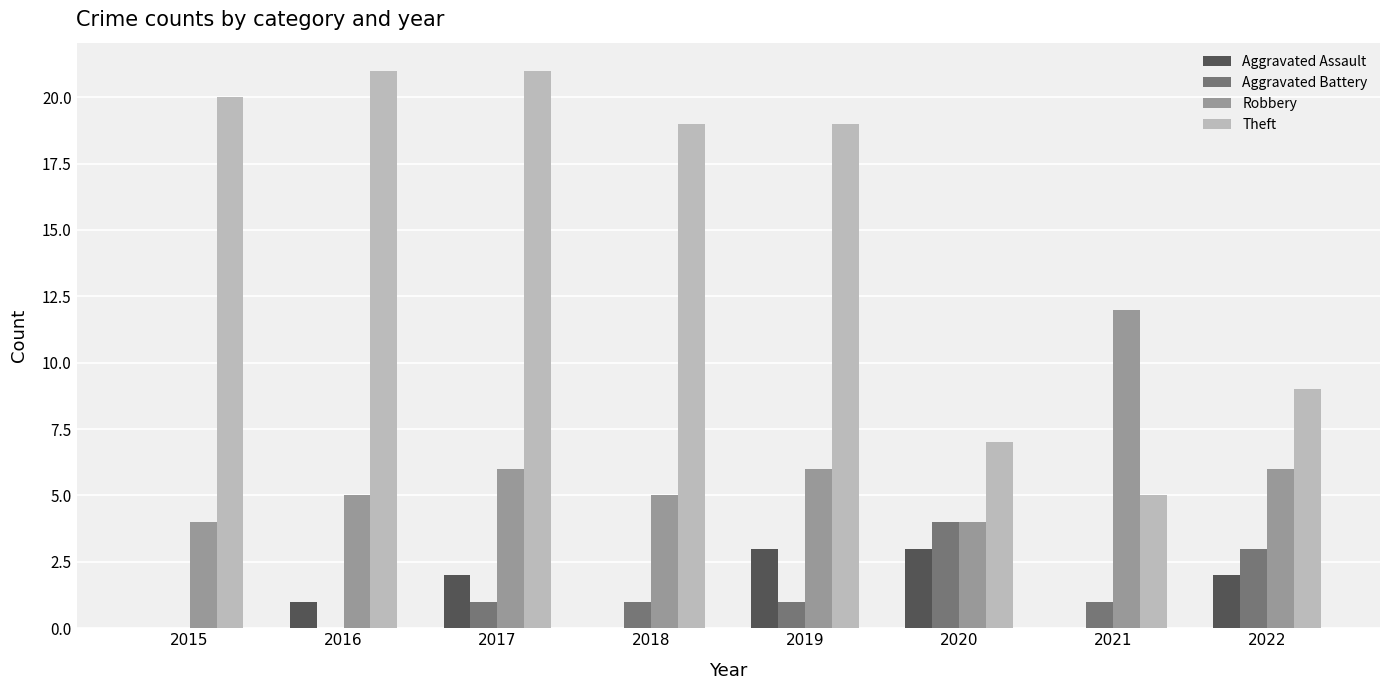

What is the average value of the Theft series?

15